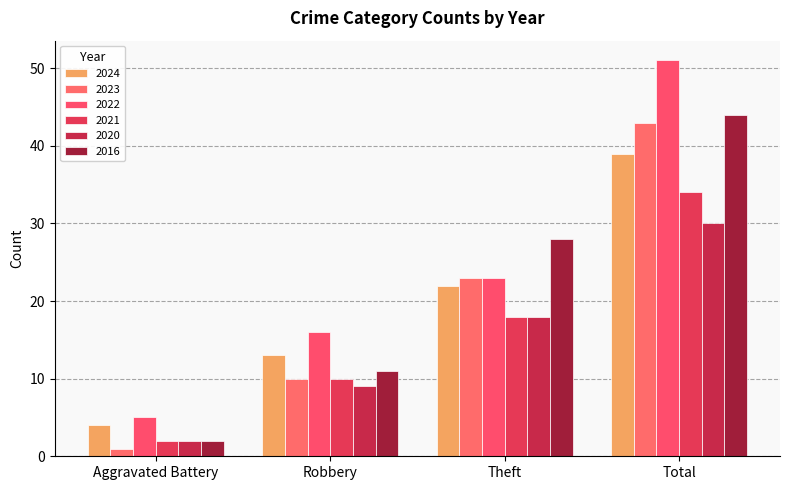

What is the difference between the highest and lowest values at Theft?

10